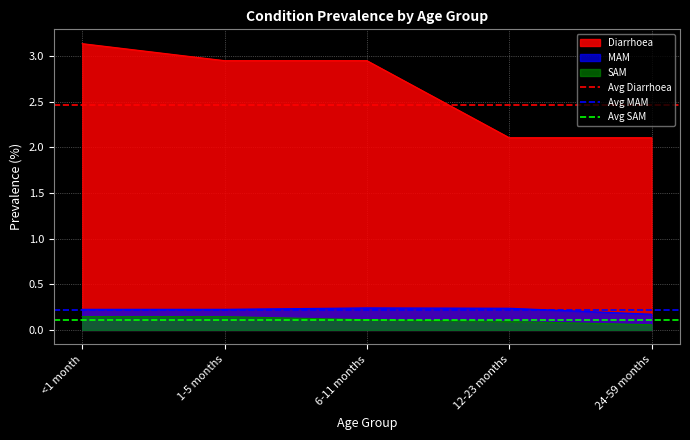

Is it true that Avg SAM equals 0.1 at <1 month?

True